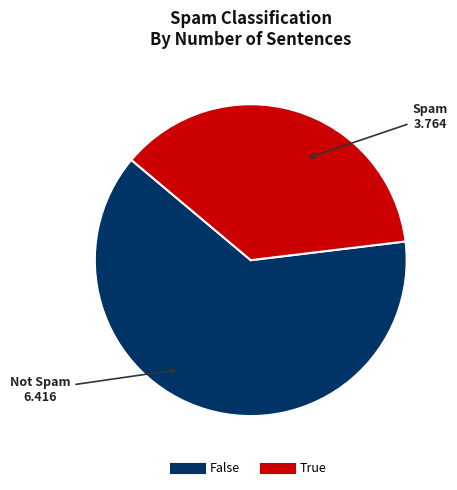

Rank the categories by value from lowest to highest.

True, False